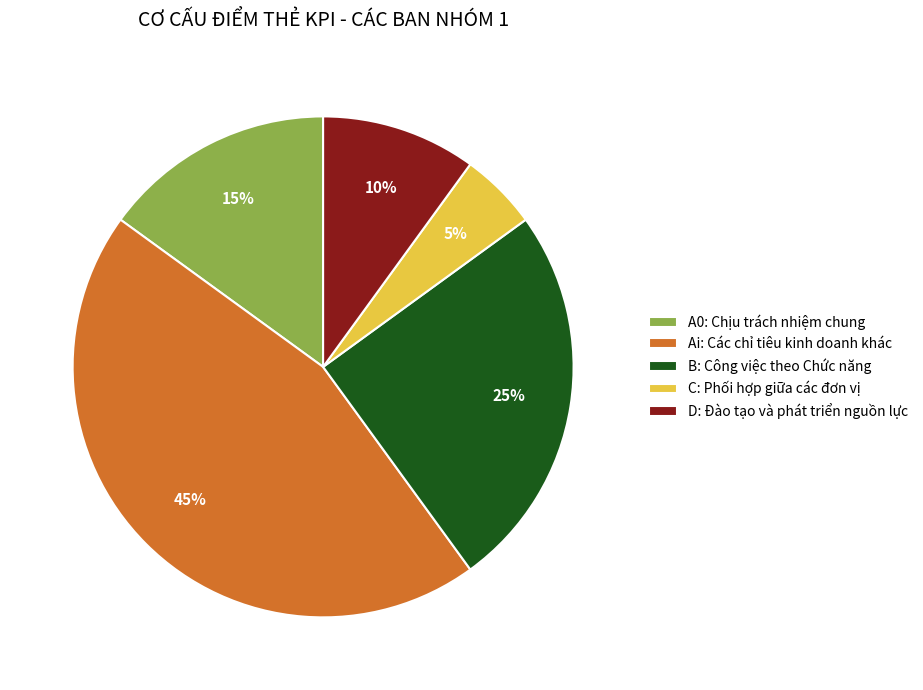

How many segments does this pie chart have?

5